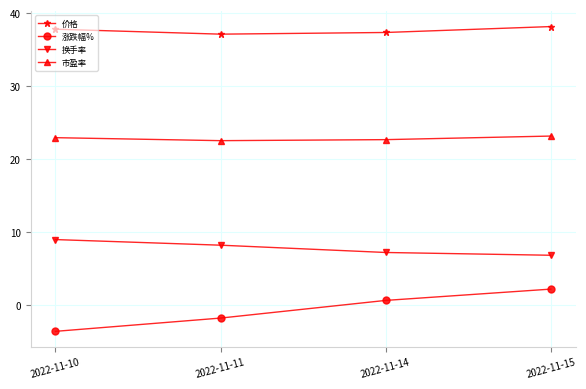

True or false: 市盈率 and 价格 intersect in this chart.

False